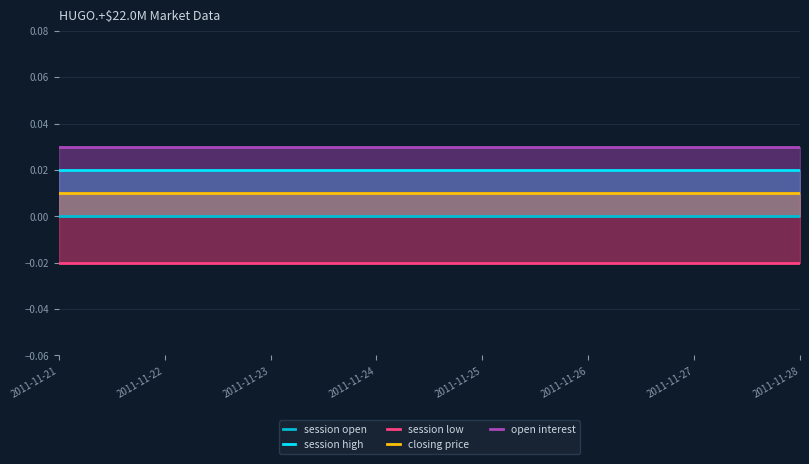

What is the spread (max minus min) of values at 2011-11-21?

0.1